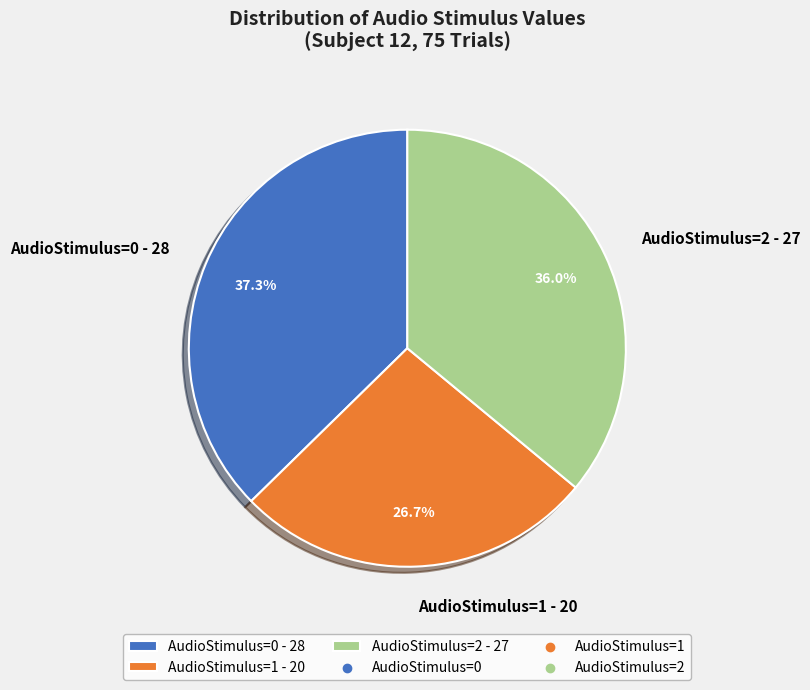

Rank the categories by value from lowest to highest.

AudioStimulus=1 - 20, AudioStimulus=2 - 27, AudioStimulus=0 - 28